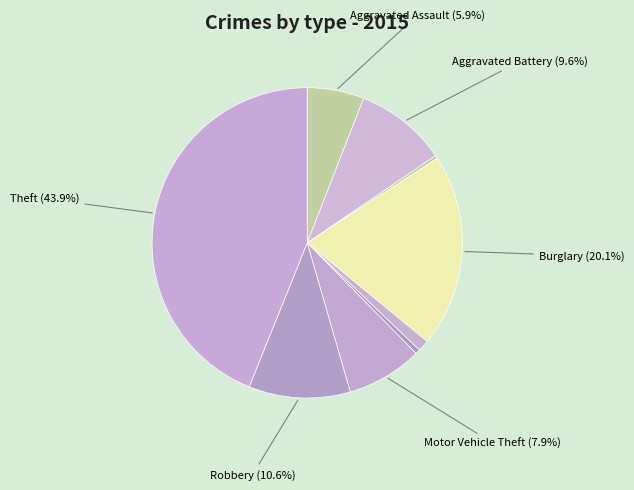

How many segments does this pie chart have?

9